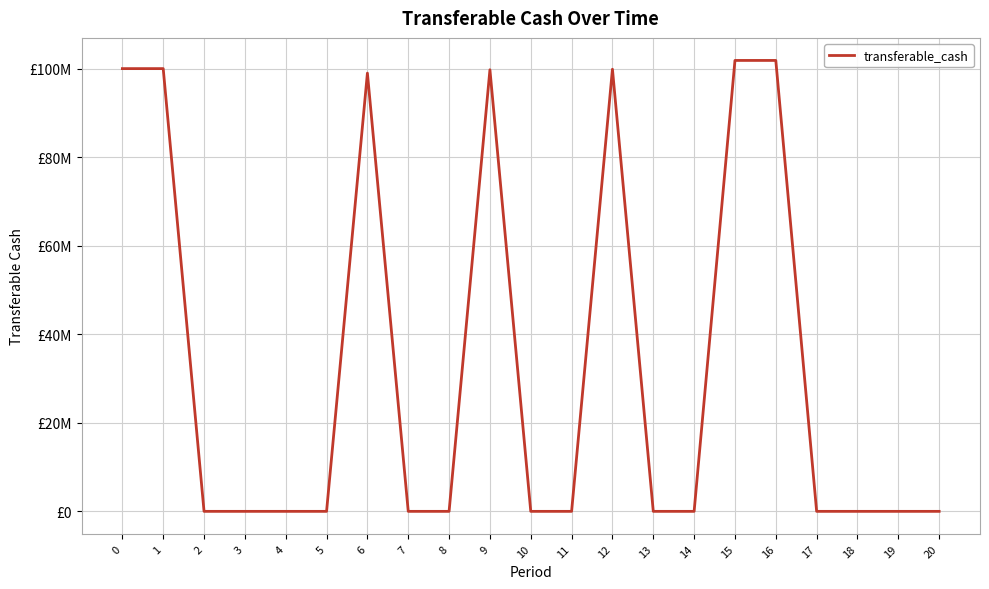

What is the difference between the second highest and minimum values?

101846588.2